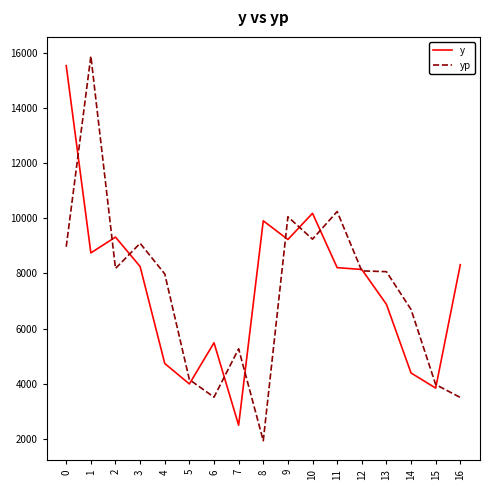

What is the smallest value displayed?

1934.3